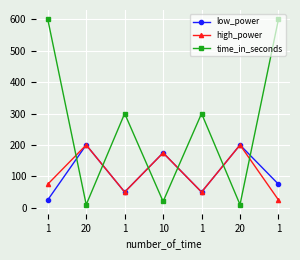

Is this an area chart (filled region under the line)?

No